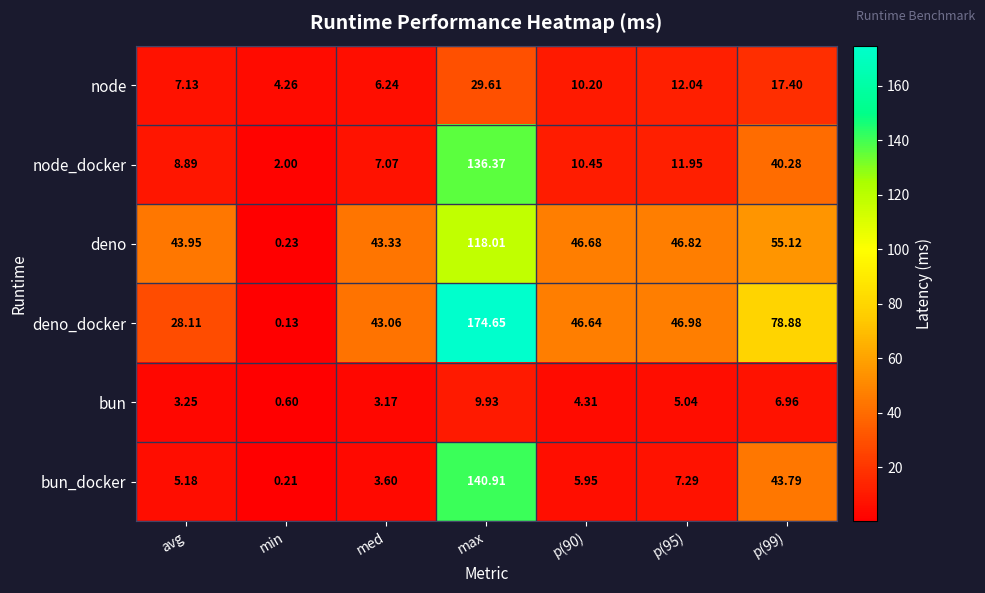

Which category has the highest value across all series?

max